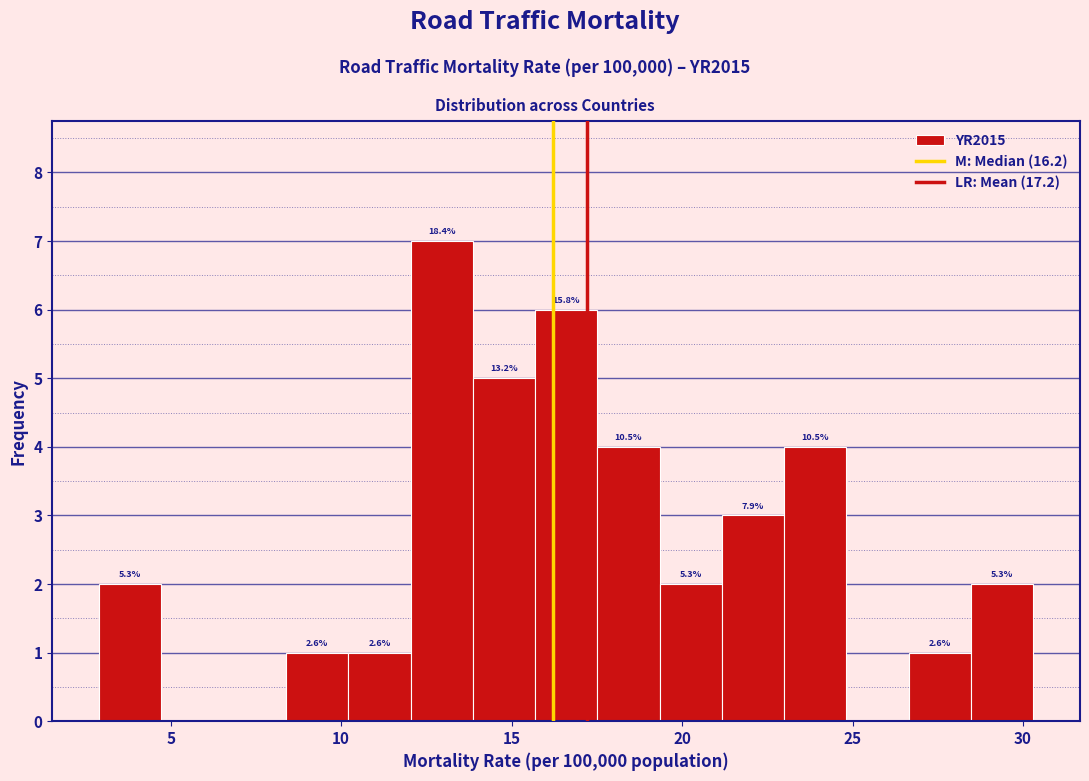

Read against the x-axis, roughly where is the centre of the tallest bar?

13.0